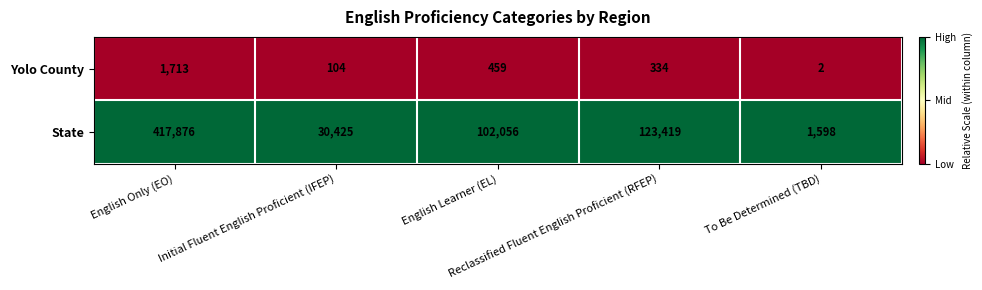

What is the total value across all series at To Be Determined (TBD)?

1600